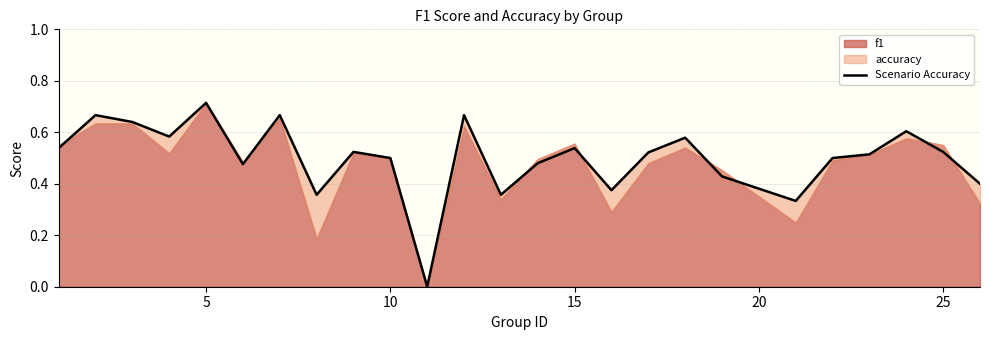

What is the maximum value shown in the chart?

0.7